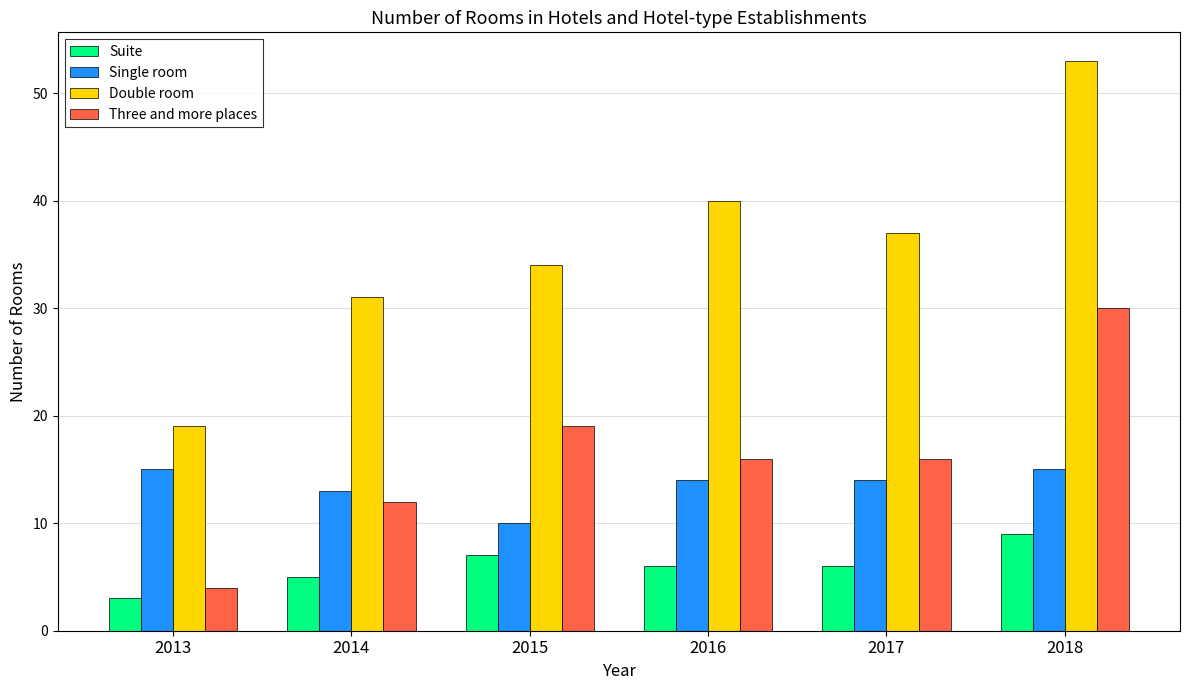

What is the difference between the highest and lowest values at 2013?

16